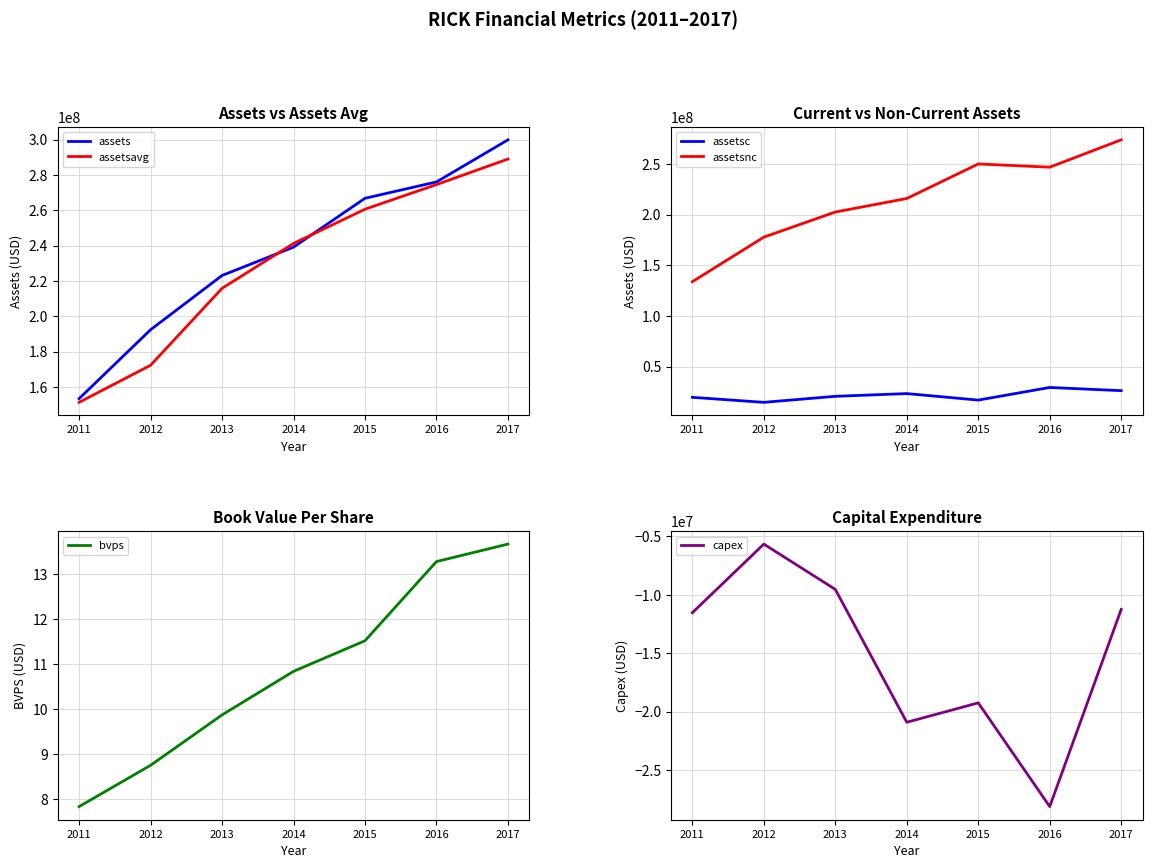

True or false: assetsnc and bvps intersect in this chart.

False